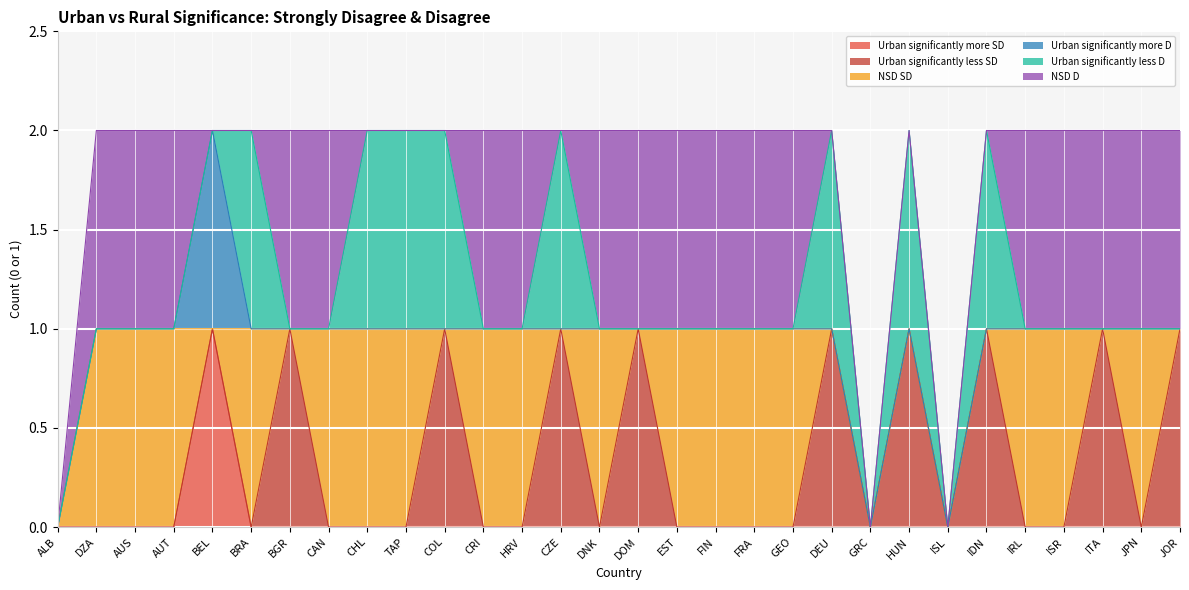

Where do NSD D and Urban significantly more SD first cross each other?

AUT and BEL